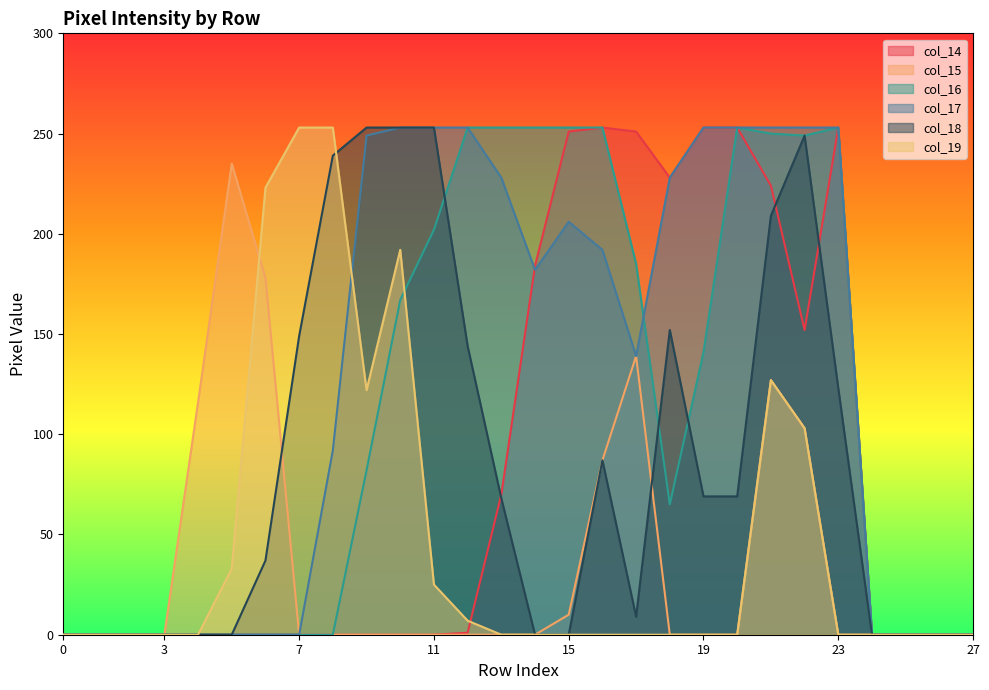

Reading left to right, transcribe all the data shown in this chart.

col_14: 0	0	0	0	0	0	0	0	0	0	0	0	1	70	184	251	253	251	228	253	253	224	152	253	0	0	0	0
col_15: 0	0	0	0	116	235	178	0	0	0	0	0	0	0	0	10	87	139	0	0	0	127	103	0	0	0	0	0
col_16: 0	0	0	0	0	0	0	0	0	82	167	202	253	253	253	253	253	185	65	141	253	250	249	253	0	0	0	0
col_17: 0	0	0	0	0	0	0	0	92	249	253	253	253	228	182	206	192	139	228	253	253	253	253	253	0	0	0	0
col_18: 0	0	0	0	0	0	37	149	239	253	253	253	144	68	0	0	87	9	152	69	69	209	249	123	0	0	0	0
col_19: 0	0	0	0	0	33	223	253	253	122	192	25	7	0	0	0	0	0	0	0	0	127	103	0	0	0	0	0